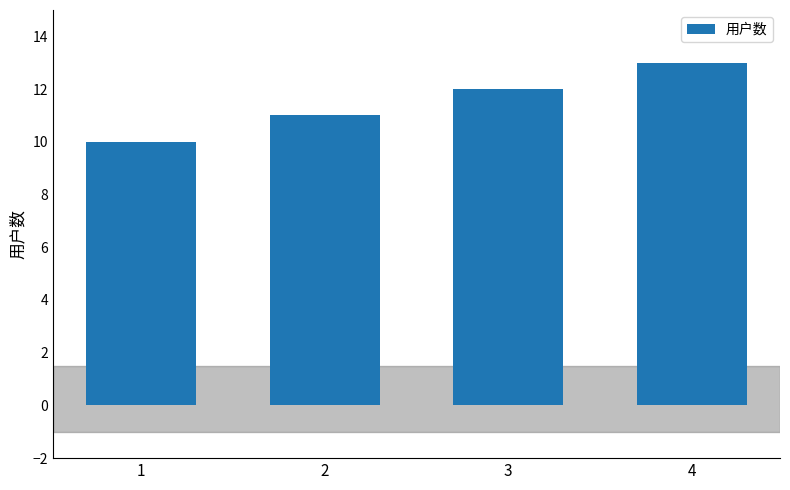

What is the difference between the values at 1 and 2?

1